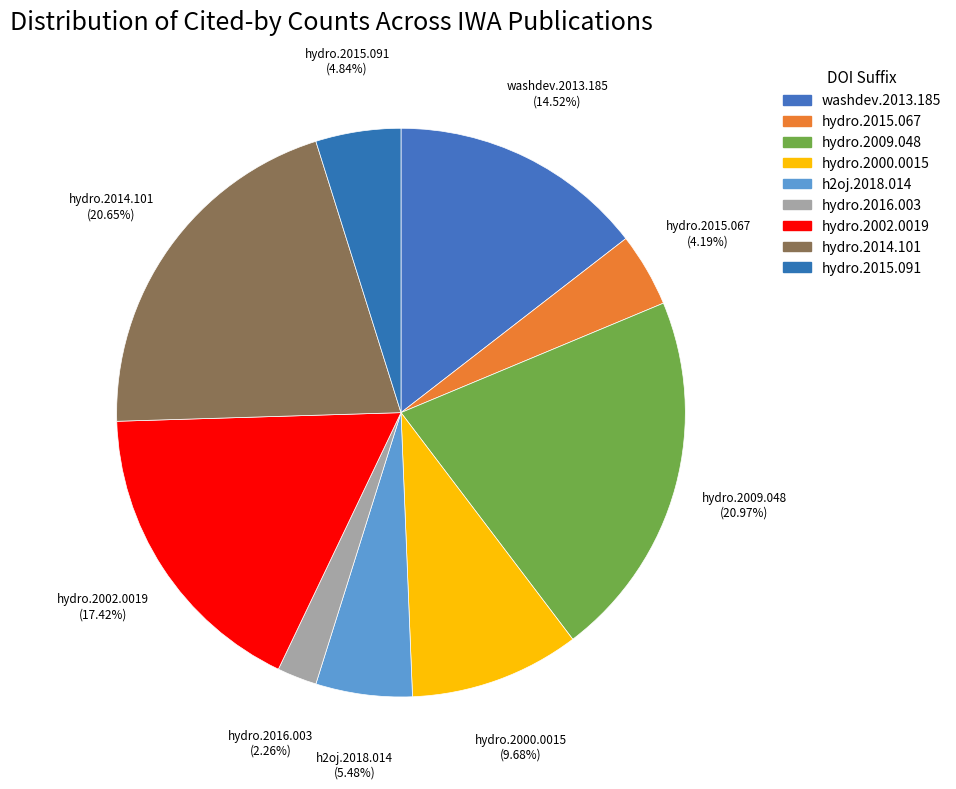

What percentage is the hydro.2014.101 slice, to the nearest percent?

21%